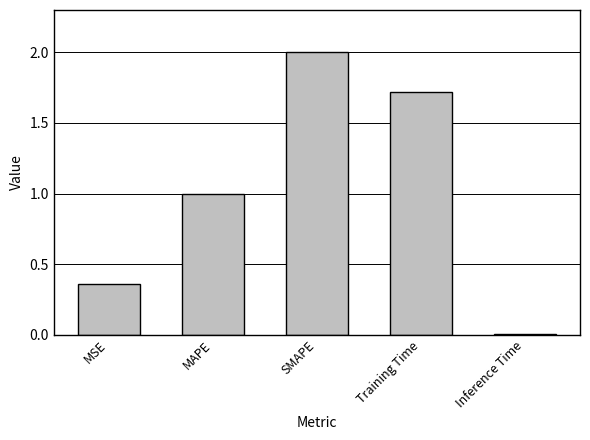

What is the label of the 4th bar from the right?

MAPE